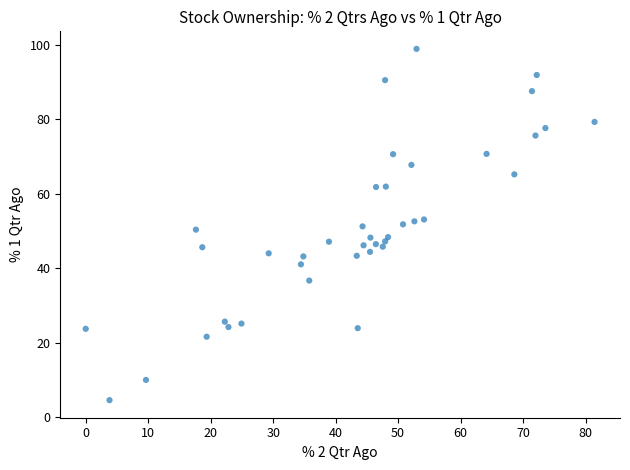

What is the range of X values (max minus min)?

81.4